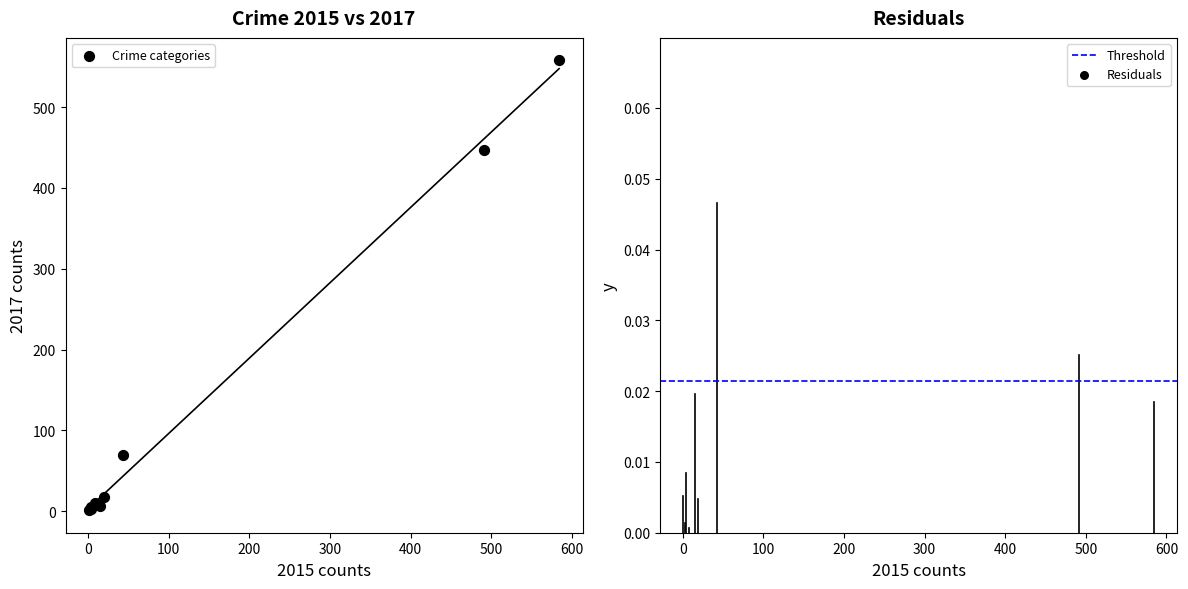

What Y value in the scatter plot is closest to 279?

447